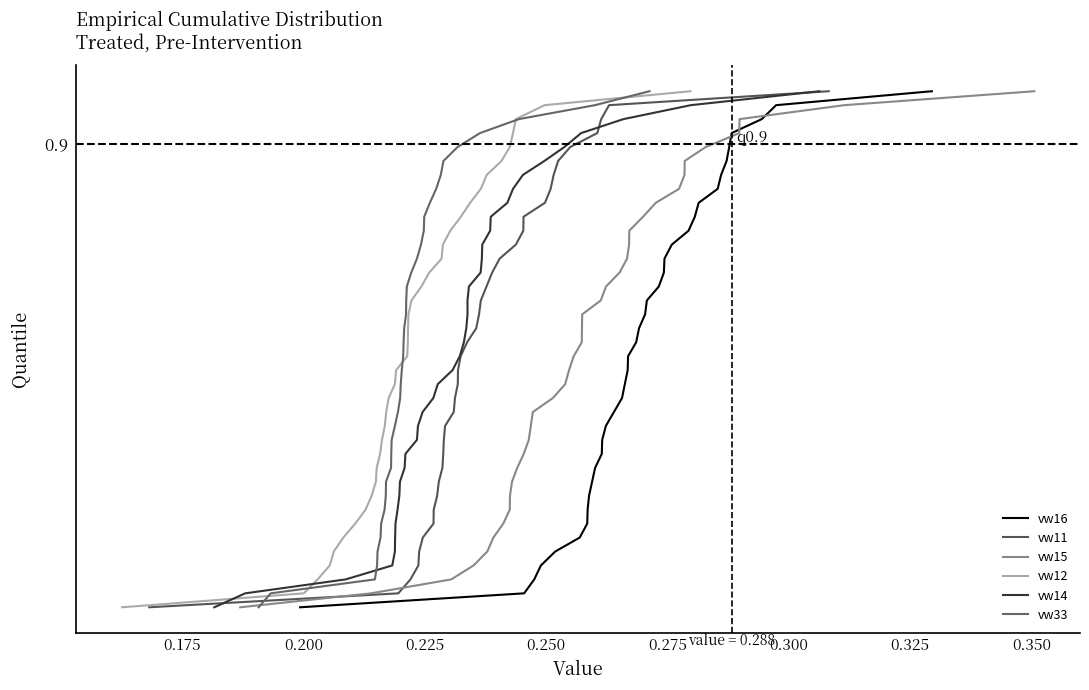

Does the chart display data point markers on the line(s)?

No